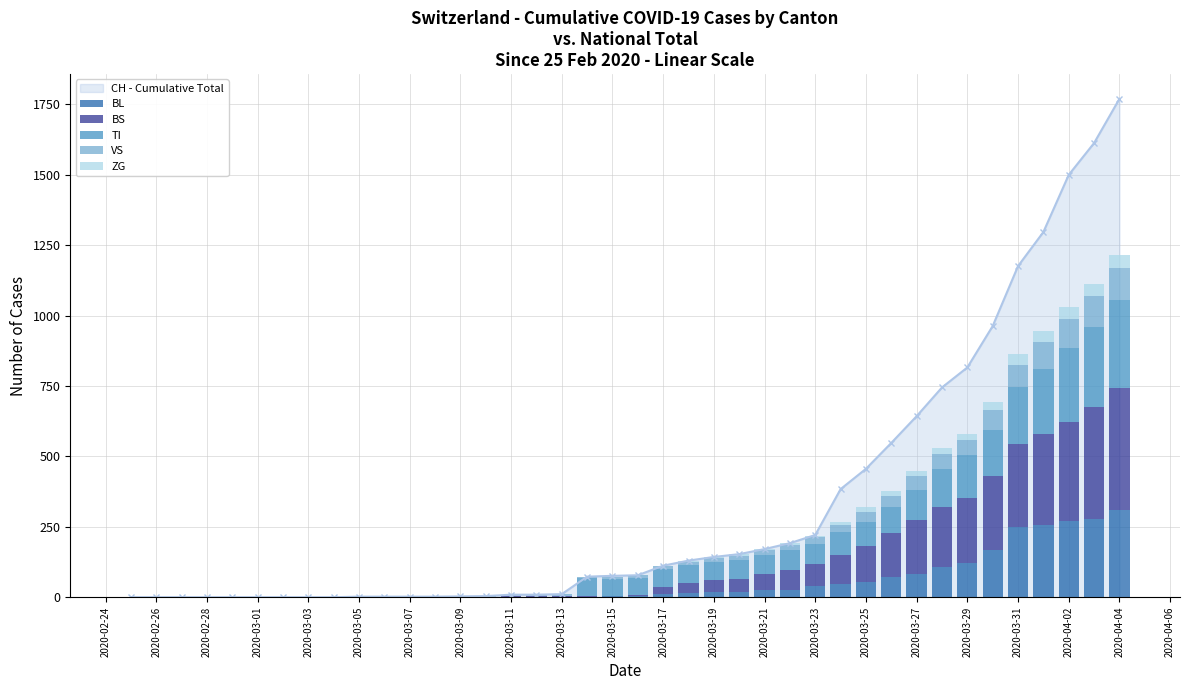

What is the highest value of the CH - Cumulative Total series?

1770